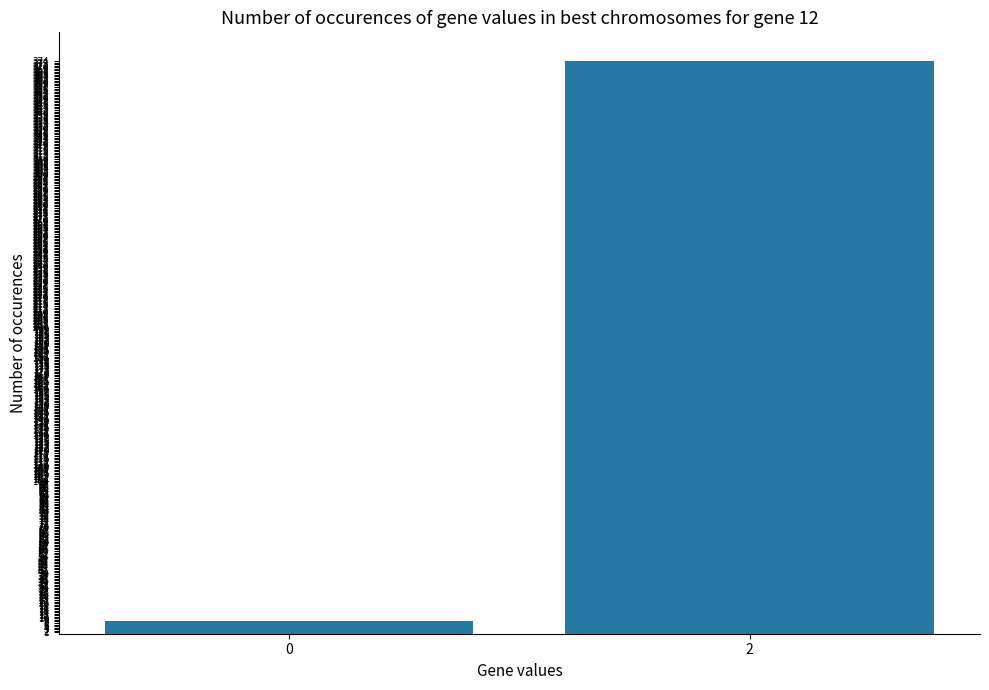

List the labels in order of value, smallest first.

0, 2